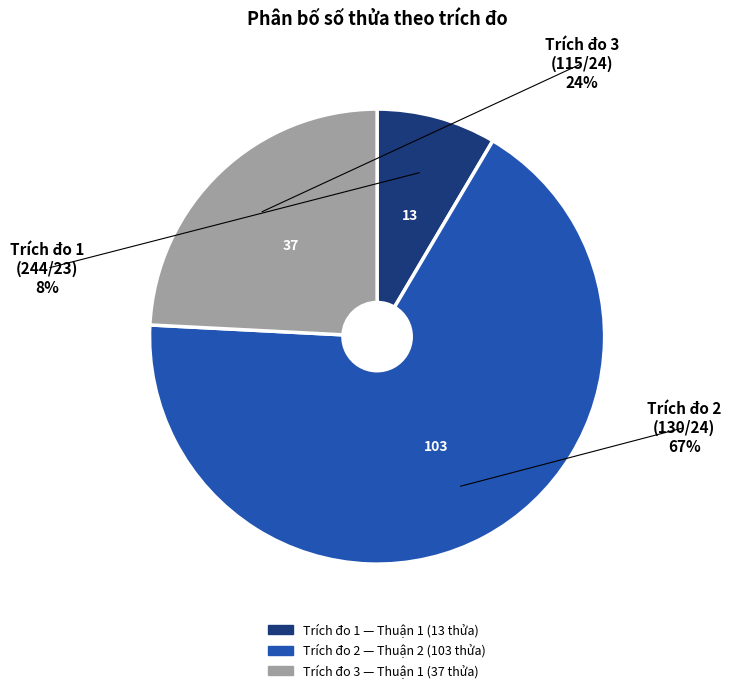

To the nearest percent, what portion does 3 represent?

24%